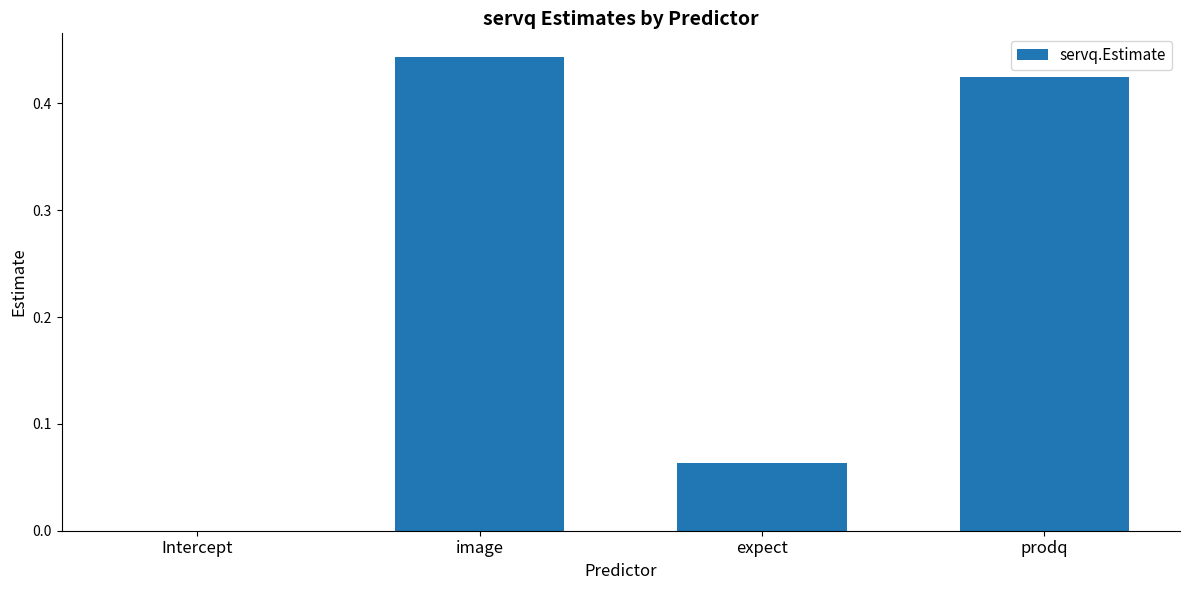

Are the bars grouped side by side (vs. stacked)?

No